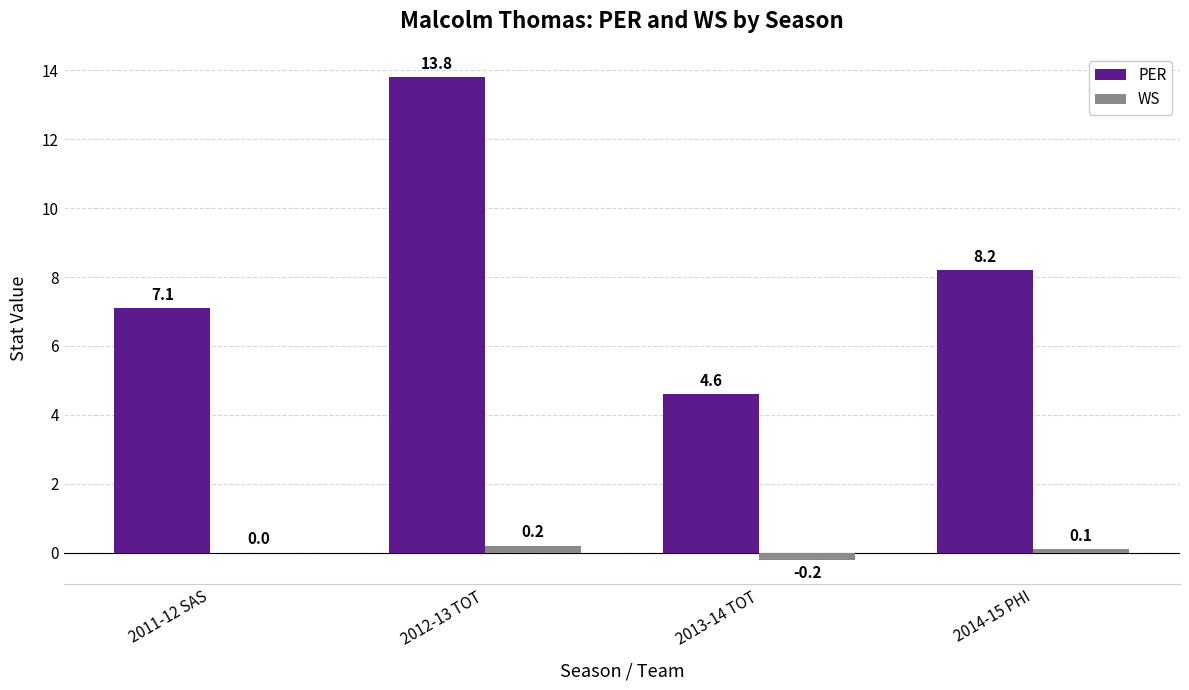

What is the difference between the PER values at 2014-15 PHI and 2013-14 TOT?

3.6